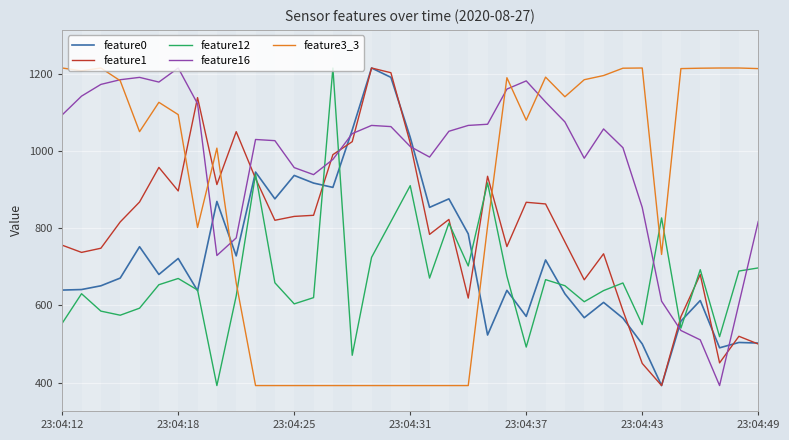

Which series has the largest total across all categories?

feature16